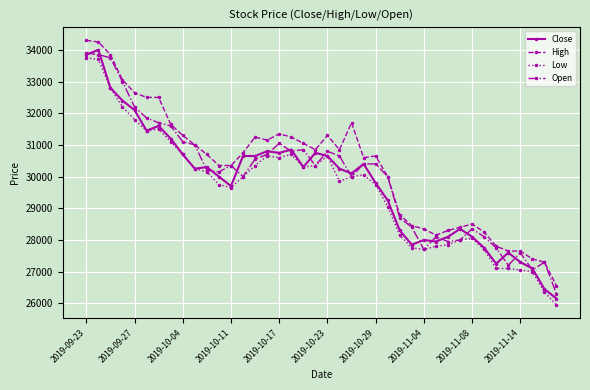

What is the difference between the maximum and minimum values in the Low series?

7800